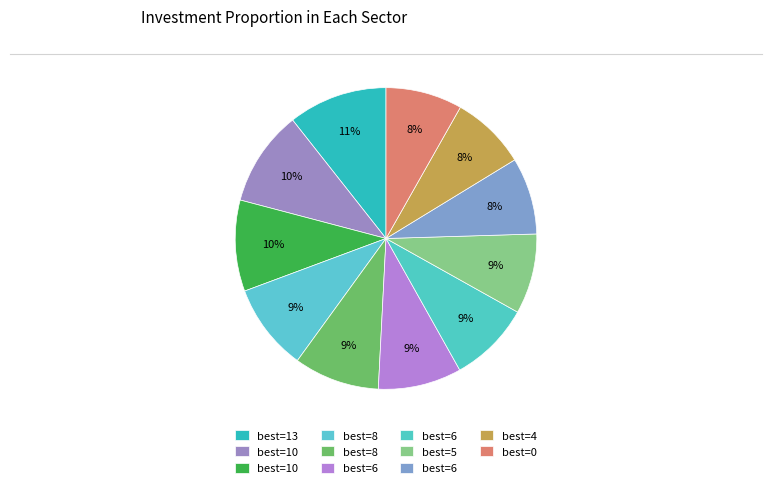

Count the number of slices in the pie.

11